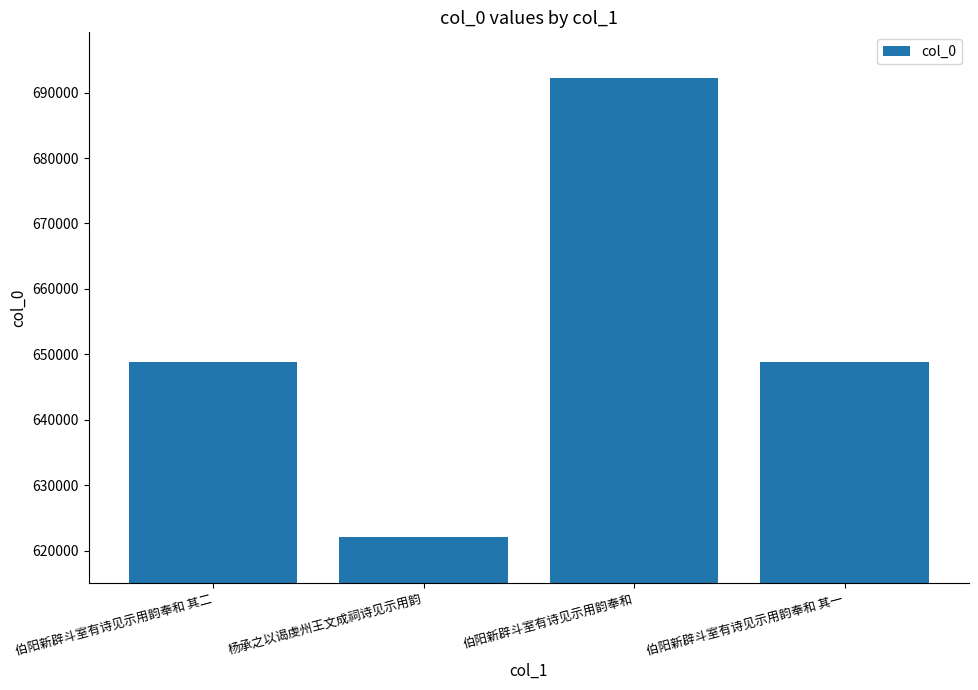

Which has a higher value, 伯阳新辟斗室有诗见示用韵奉和 其一 or 杨承之以谒虔州王文成祠诗见示用韵?

伯阳新辟斗室有诗见示用韵奉和 其一